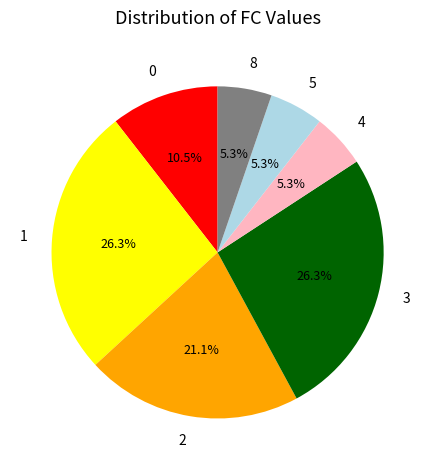

To the nearest percent, what is the difference between the largest and smallest slice percentages?

21%